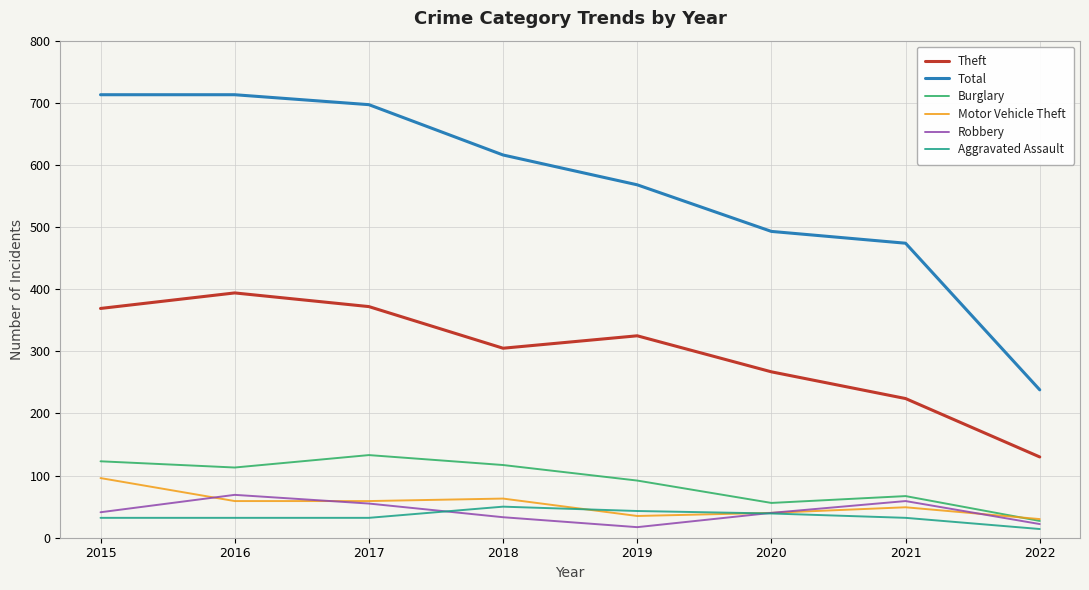

At how many categories does at least one series exceed 45?

8